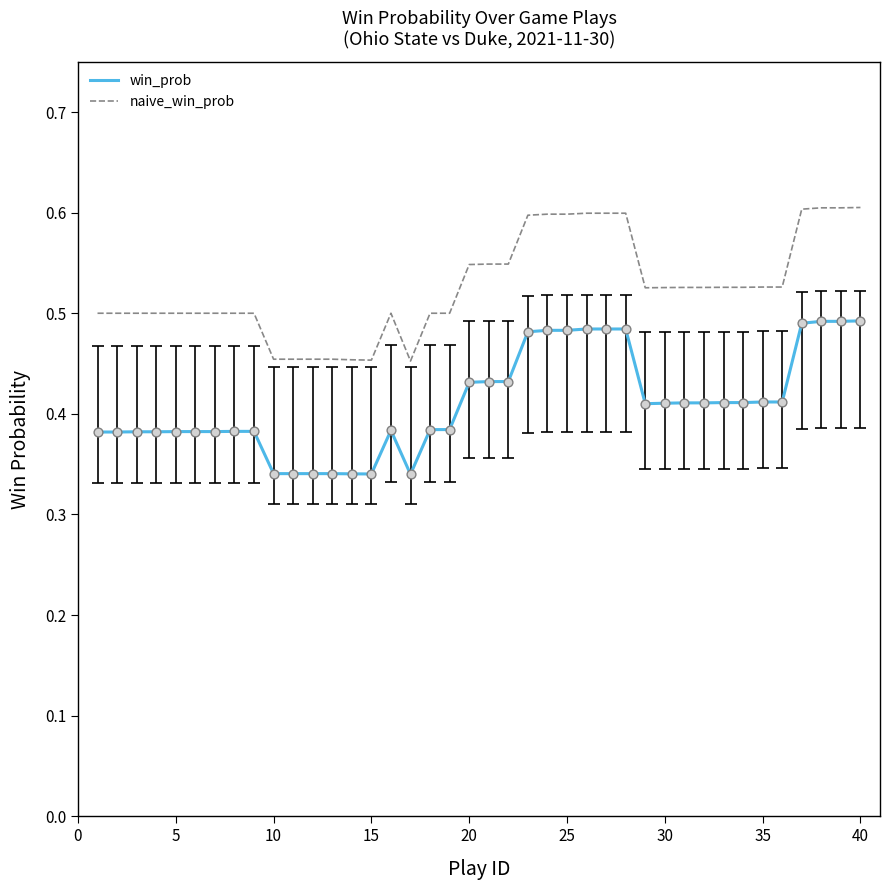

At how many categories does at least one series exceed 0?

40